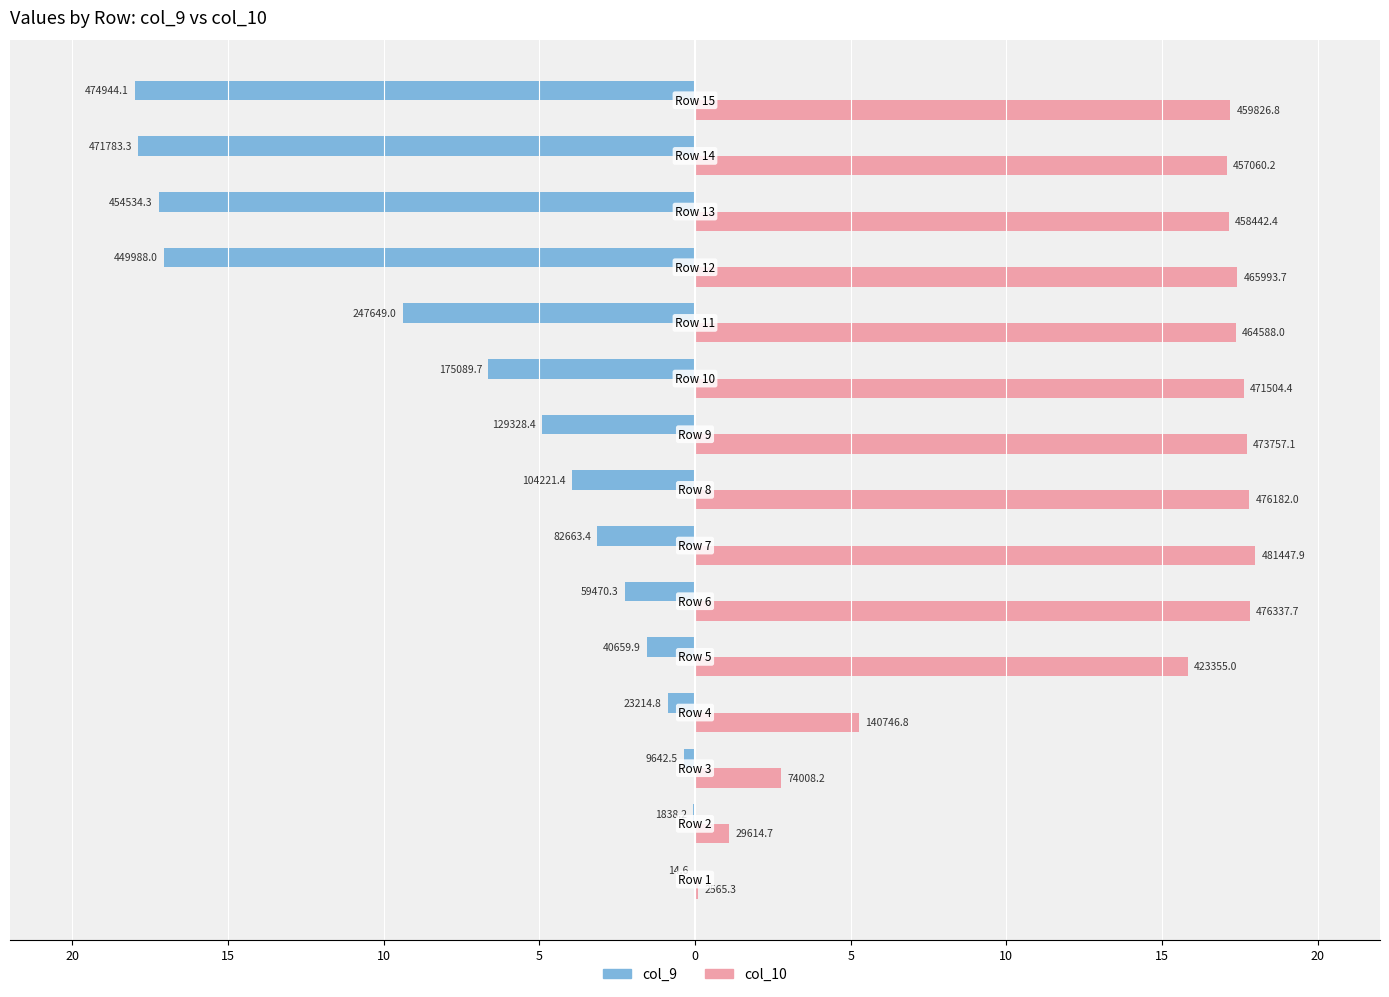

What is the average value of the col_10 series?

13.3